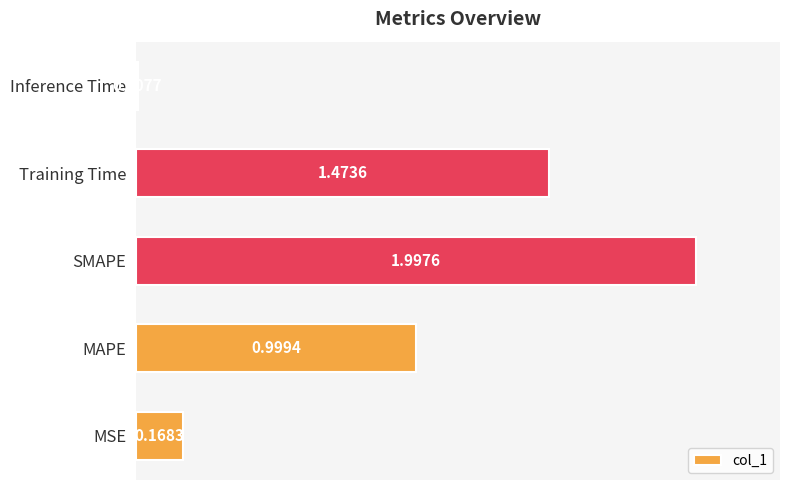

What is the change in value from SMAPE to Inference Time?

-2.0